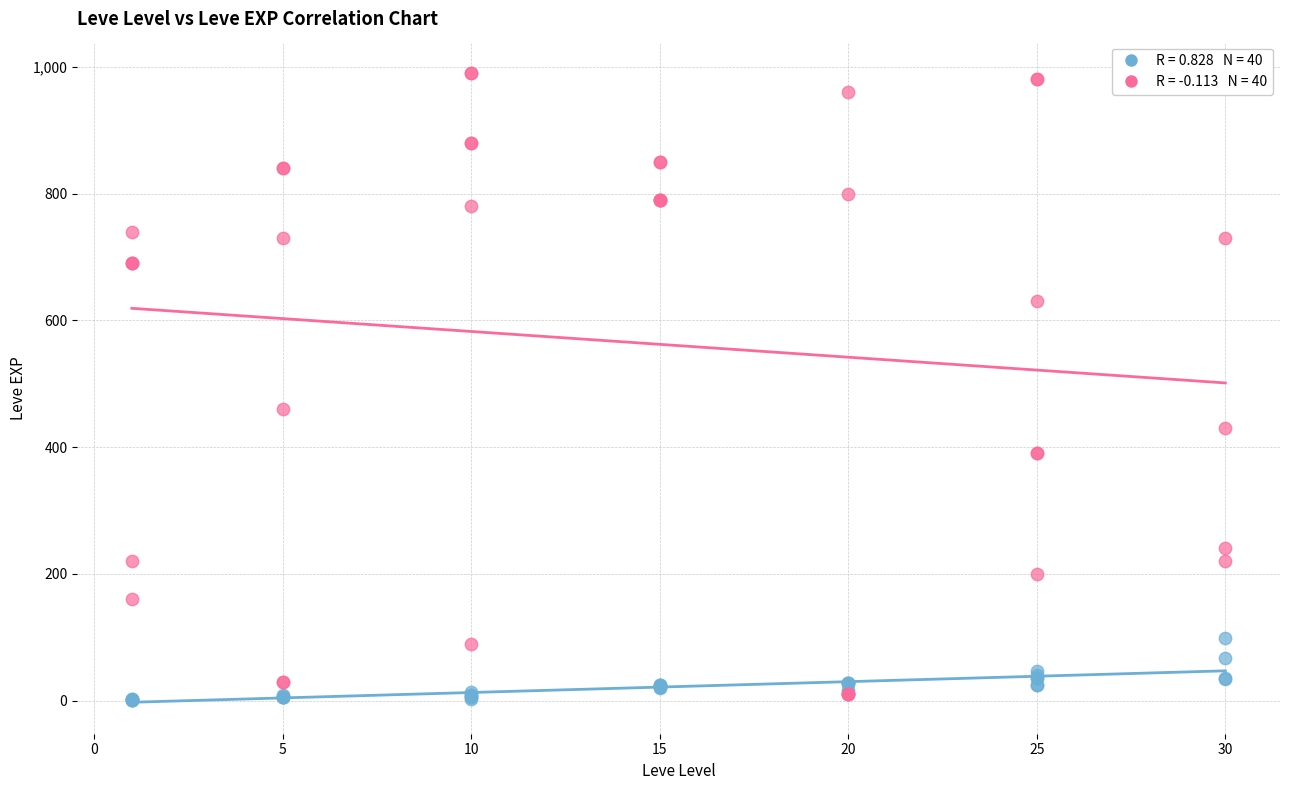

Across all series, what Y value is closest to 495?

460